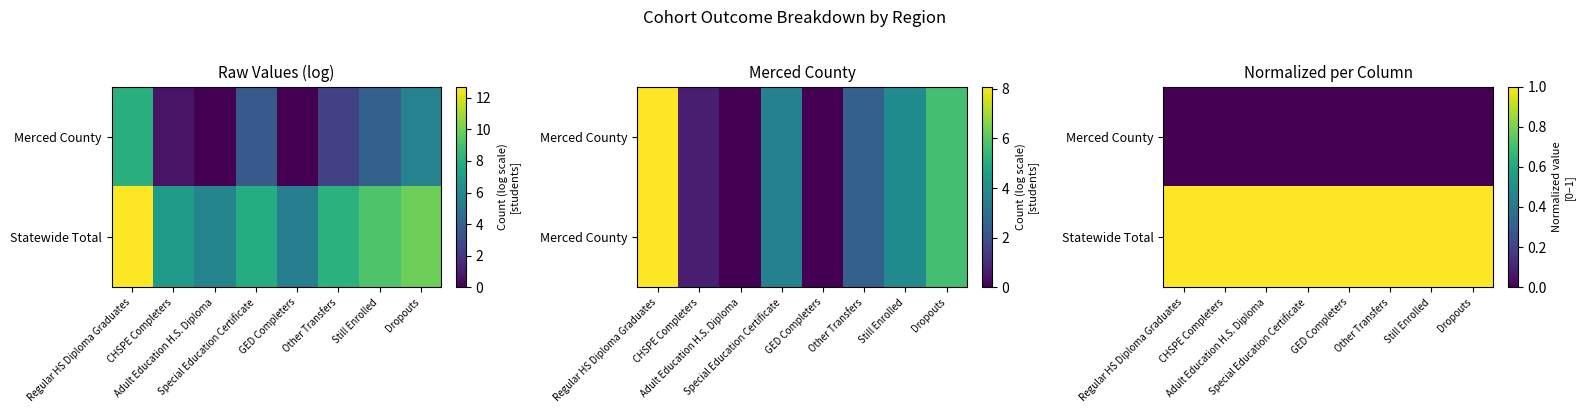

Which category has the highest value in the Statewide Total series?

Regular HS Diploma Graduates